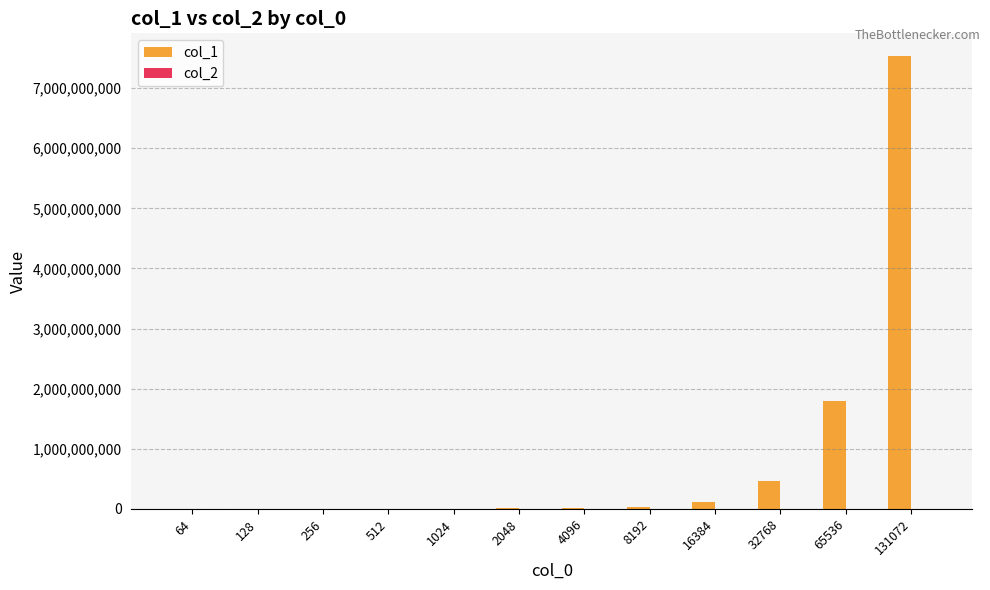

Are the bars horizontal?

No